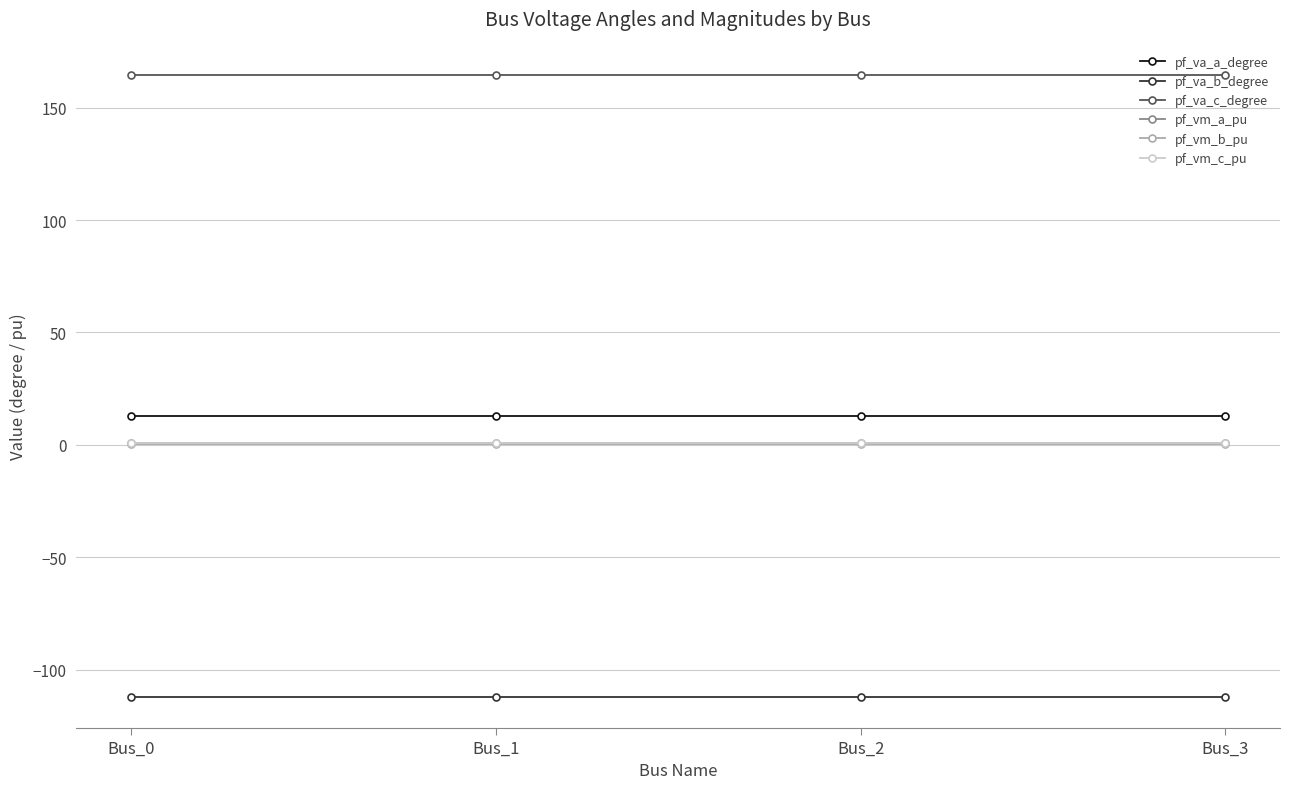

What is the minimum value shown in the chart?

-111.9